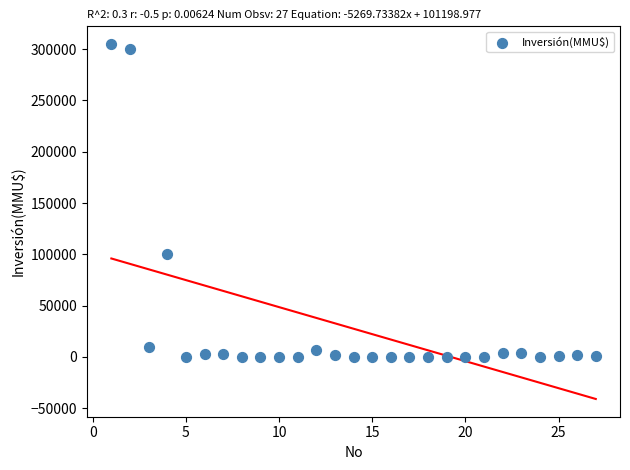

What Y value in the scatter plot is closest to 152500?

100320